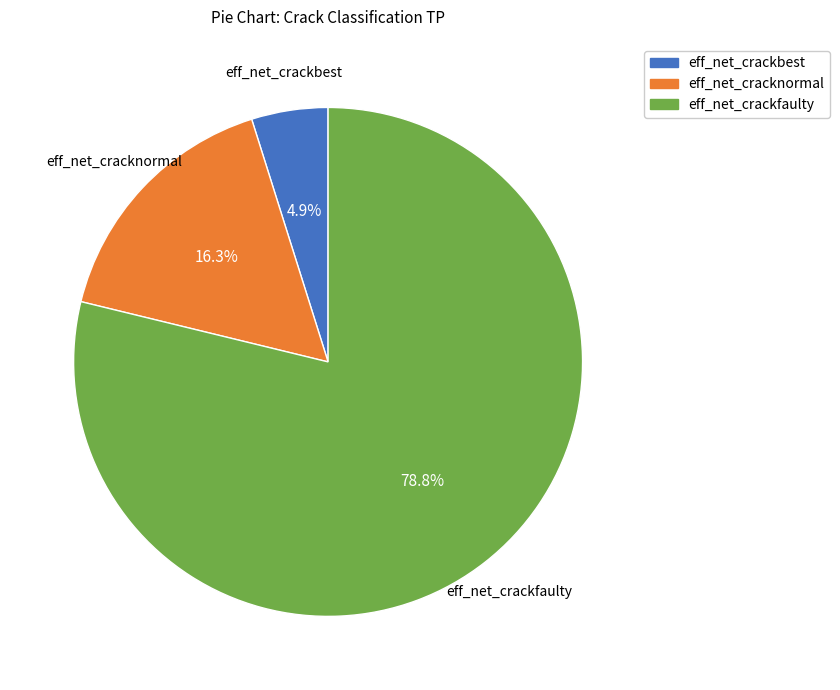

To the nearest percent, what is the average slice percentage?

33%